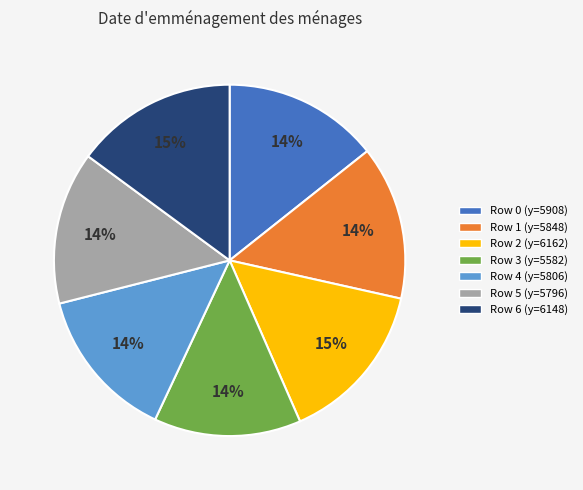

To the nearest percent, what is the average slice percentage?

14%